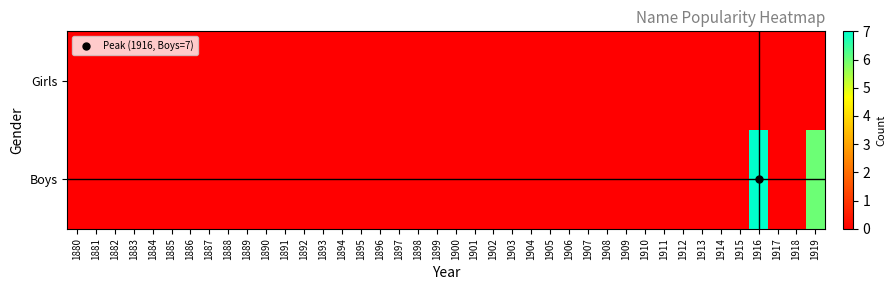

List the series in order of their overall mean, highest first.

Boys, Girls